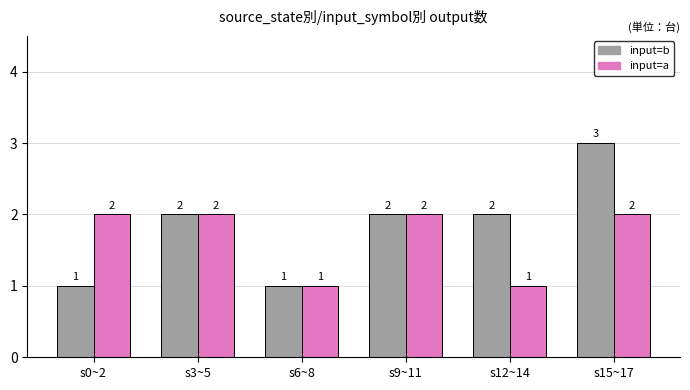

What is the greatest value displayed?

3